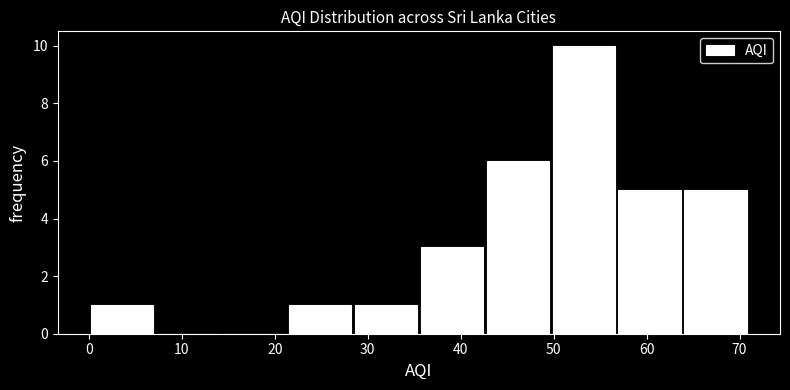

How tall is the bar that spans 56.8 to 63.9 on the x-axis? Neither the bar edges nor the heights are printed on the chart, so give them approximately, as read against the axes.

5